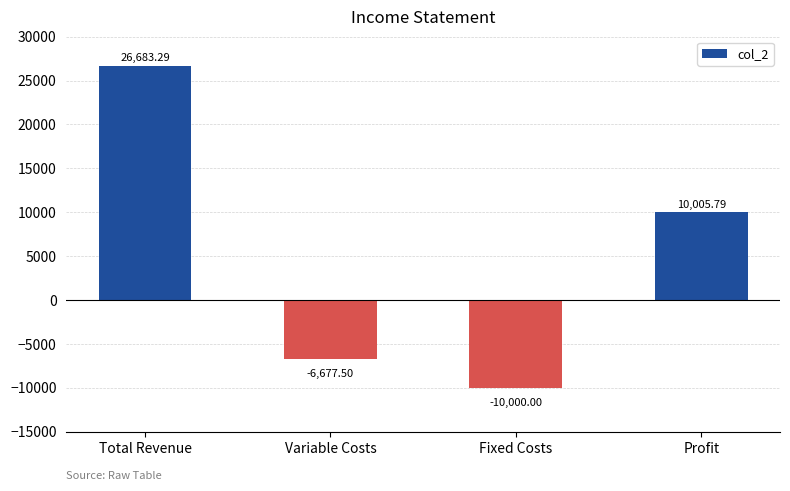

What is the change in value from Variable Costs to Profit?

+16683.3